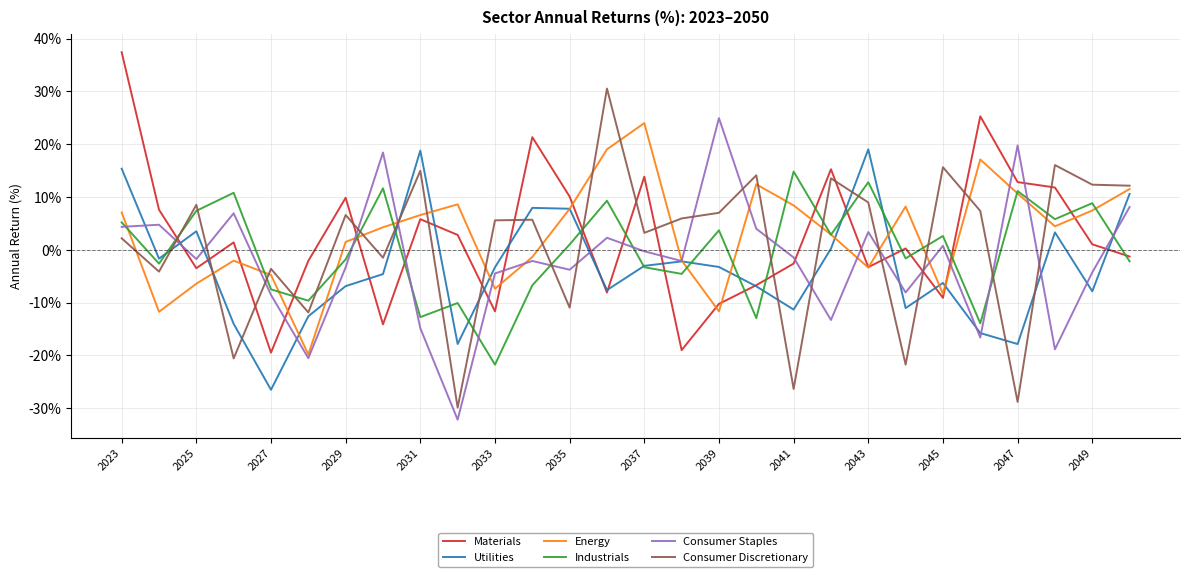

What is the maximum value for Consumer Staples?

24.9